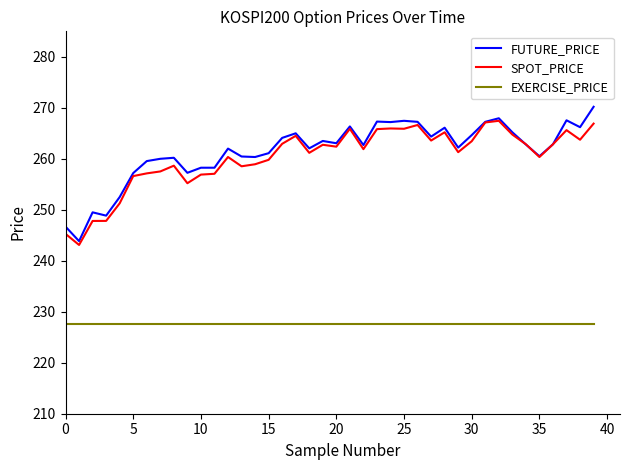

True or false: SPOT_PRICE and EXERCISE_PRICE cross at least once.

False